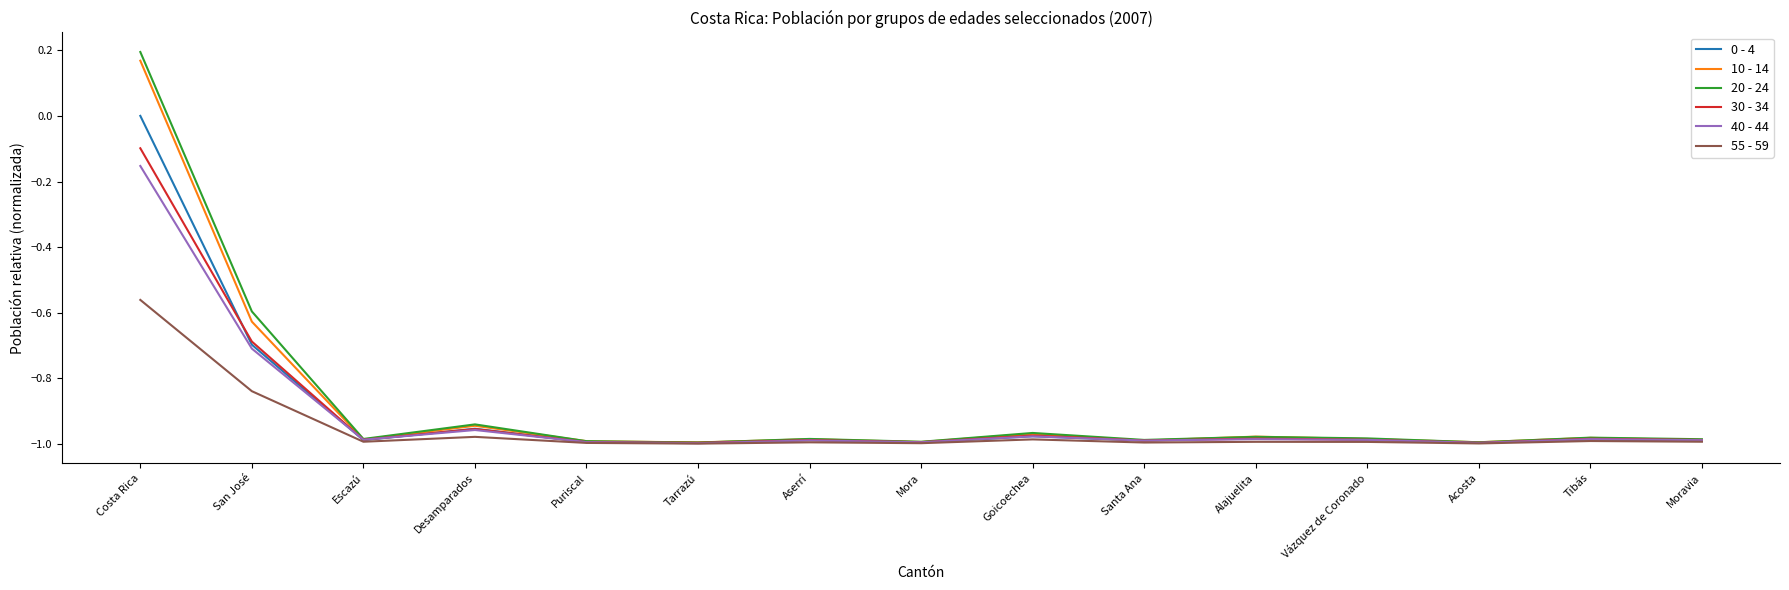

At which category is the sum across all series the highest?

Costa Rica